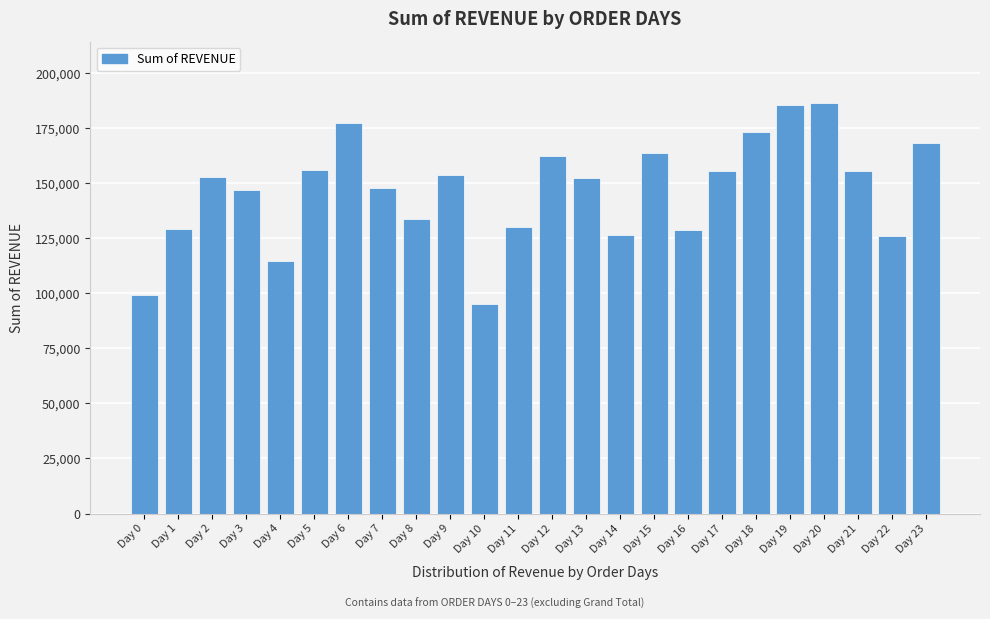

What is the maximum value shown in the chart?

186426